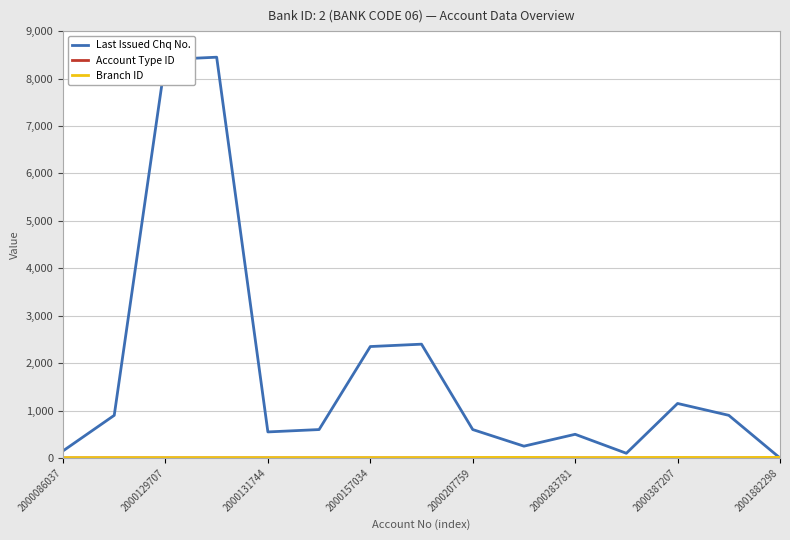

Is it true that Last Issued Chq No. equals 895 at 2000131744?

False